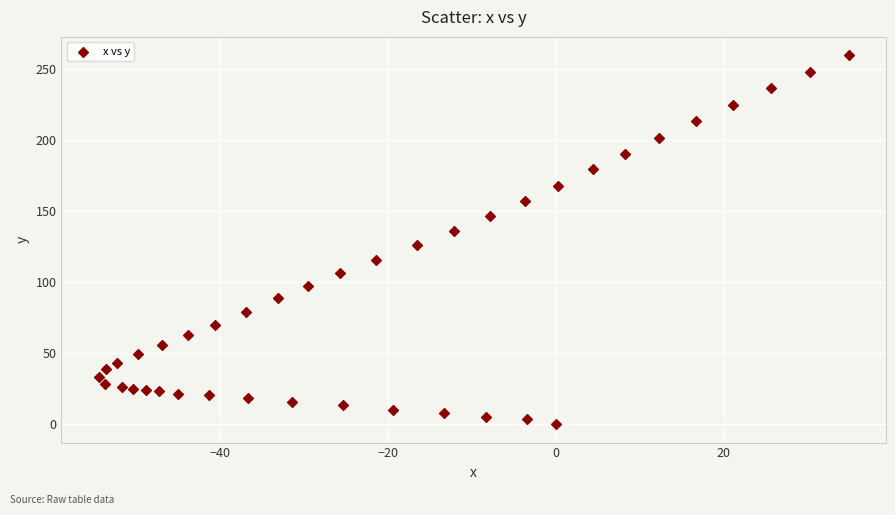

What is the range of Y values (max minus min)?

259.8